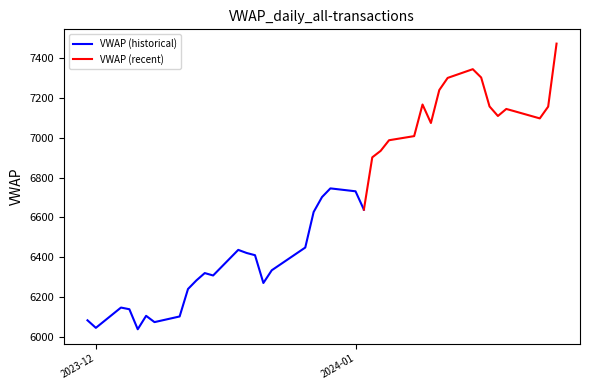

Which has a higher value, 2023-12-15 or 2024-01-25?

2024-01-25